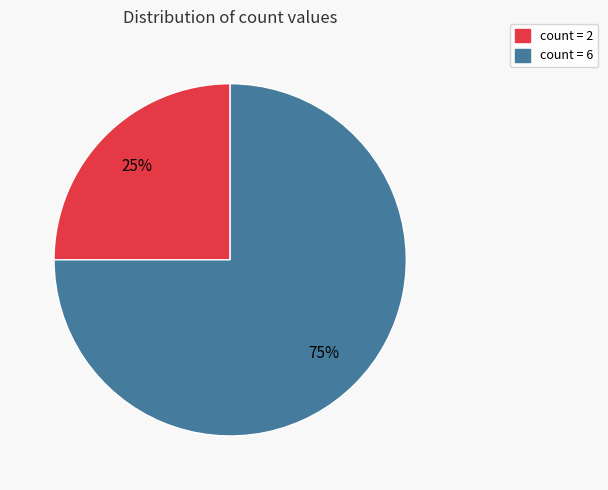

What is the majority slice?

count = 6